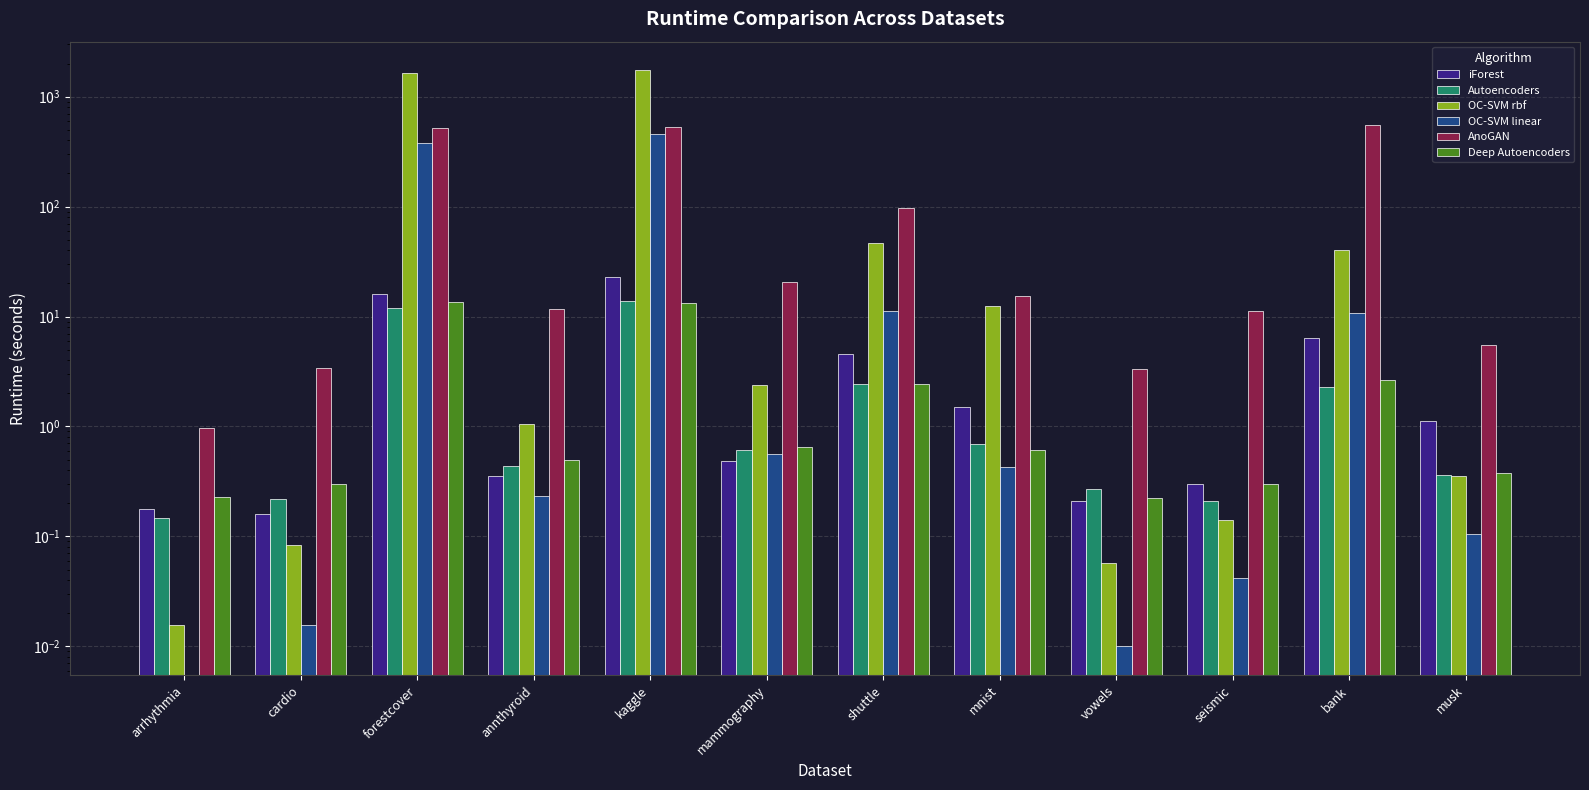

True or false: Autoencoders has a value of 0.7 at shuttle.

False